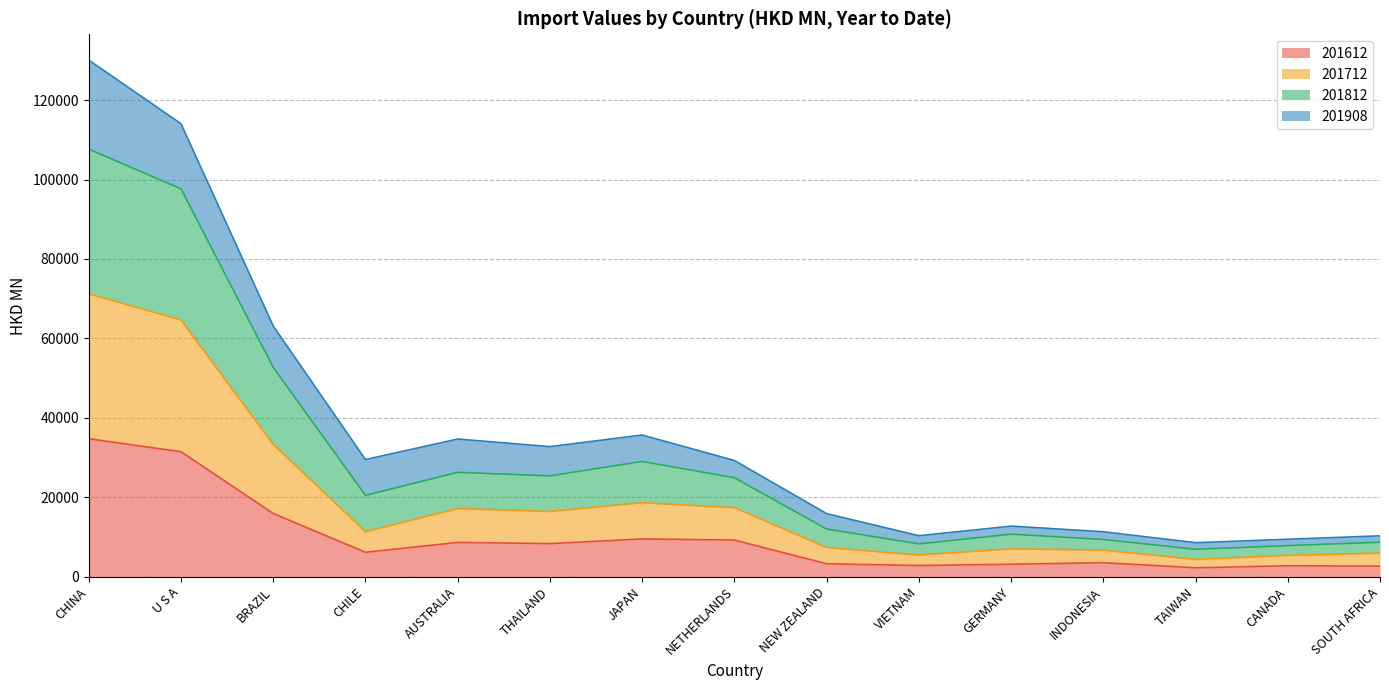

True or false: 201612 has more than 2 interior local peaks.

True